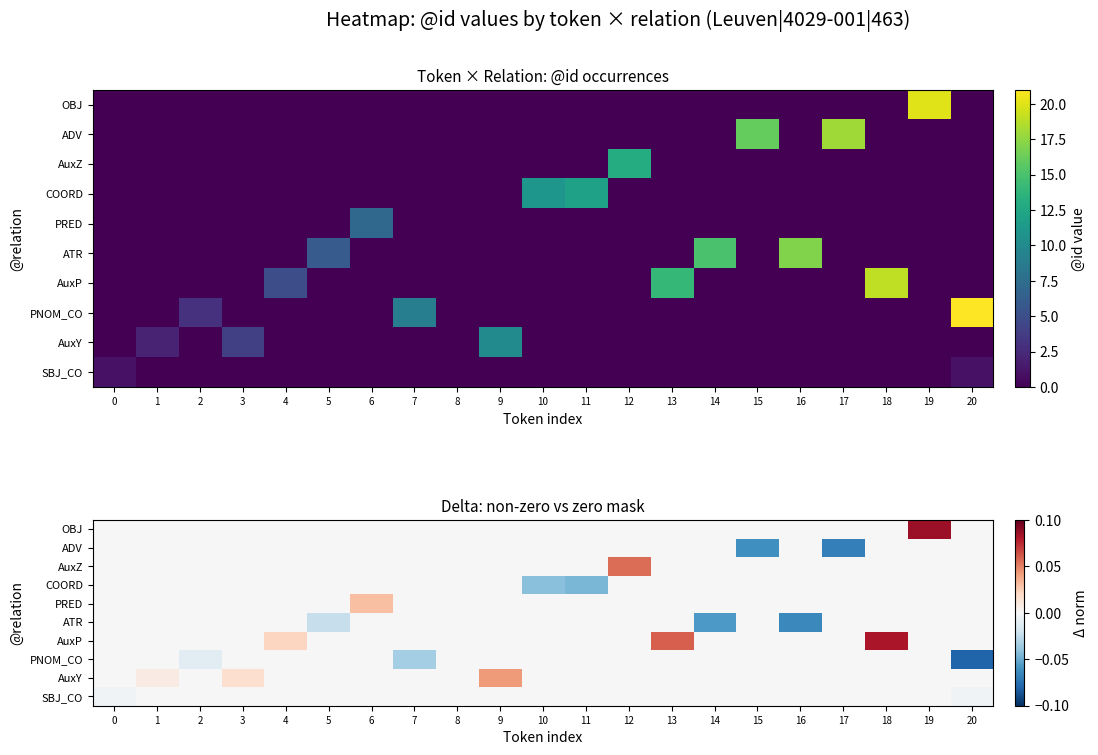

Which has a higher value, 19 or 11?

19